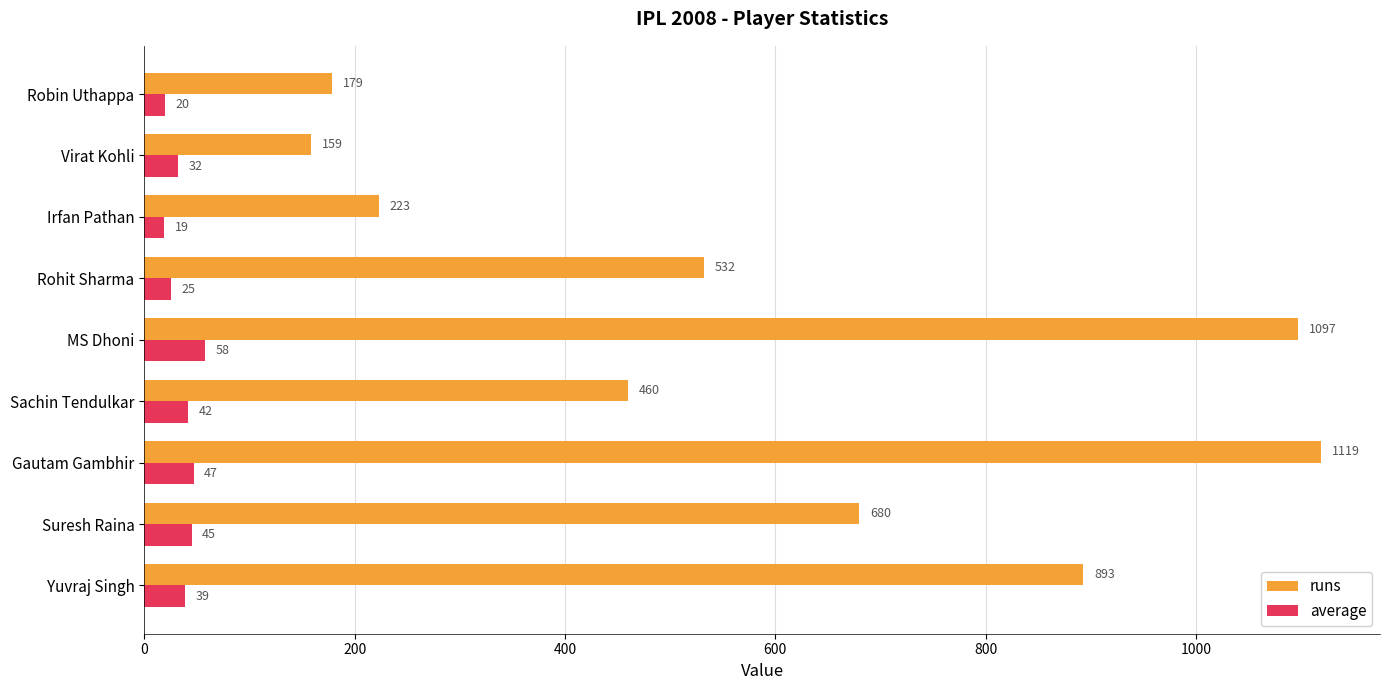

At which category is the sum across all series the highest?

Gautam Gambhir